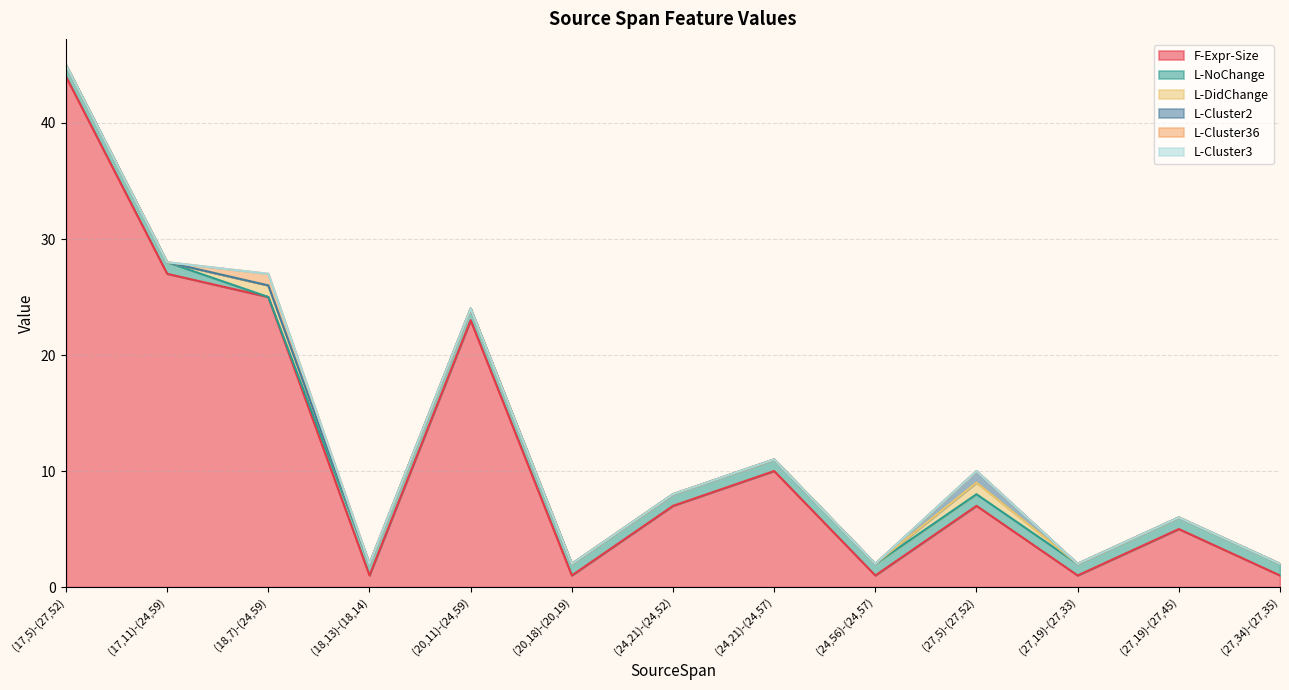

List the labels in order of L-Cluster36 value, largest first.

(18,7)-(24,59), (17,5)-(27,52), (17,11)-(24,59), (18,13)-(18,14), (20,11)-(24,59), (20,18)-(20,19), (24,21)-(24,52), (24,21)-(24,57), (24,56)-(24,57), (27,5)-(27,52), (27,19)-(27,33), (27,19)-(27,45), (27,34)-(27,35)